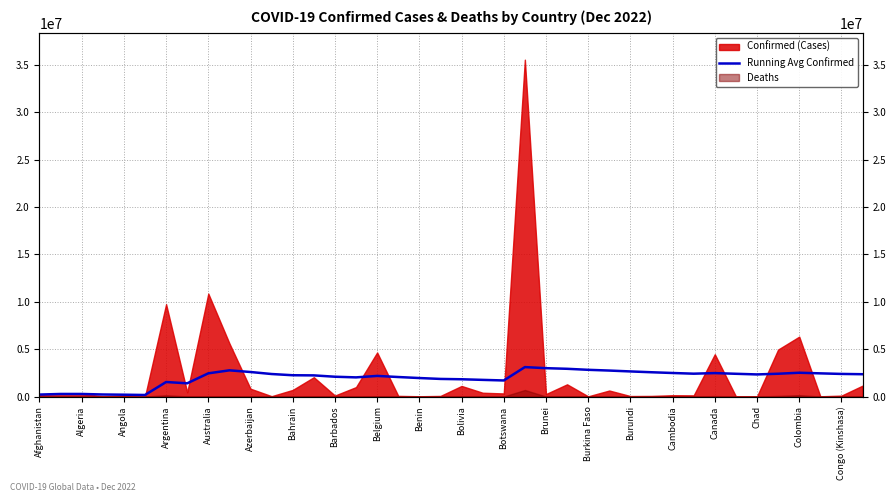

Count the number of categories in the chart.

40